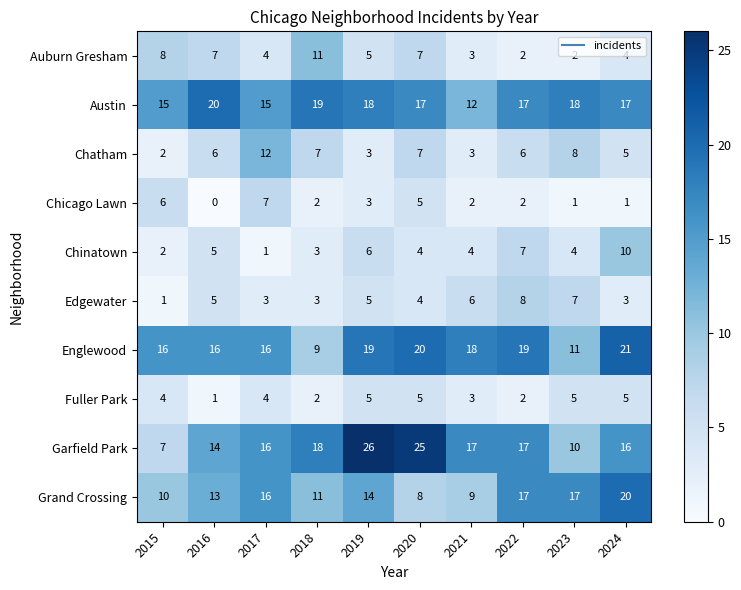

At which label does Chicago Lawn reach its peak?

2017